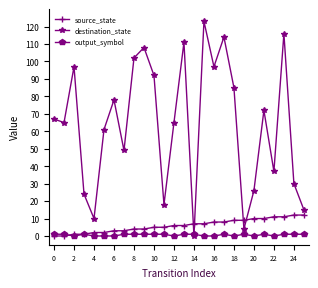

Which series has the largest total across all categories?

destination_state